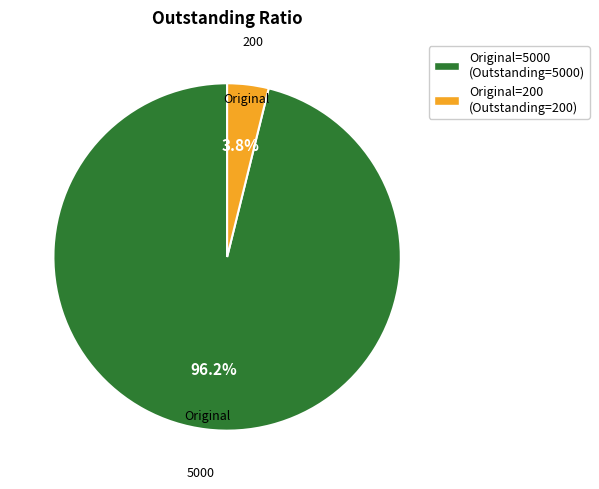

Which has a higher value, Original=200 (Outstanding=200) or Original=5000 (Outstanding=5000)?

Original=5000 (Outstanding=5000)